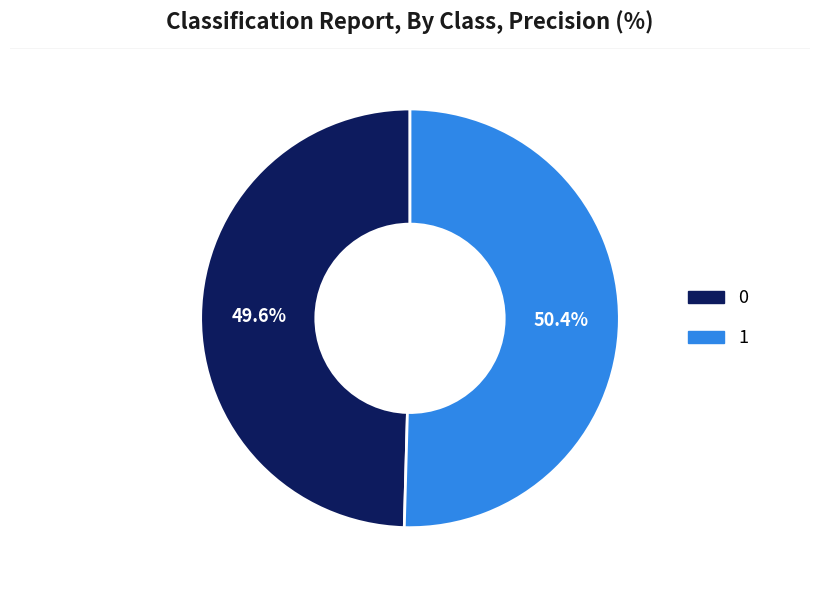

To the nearest percent, what percentage of the pie is 1?

50%